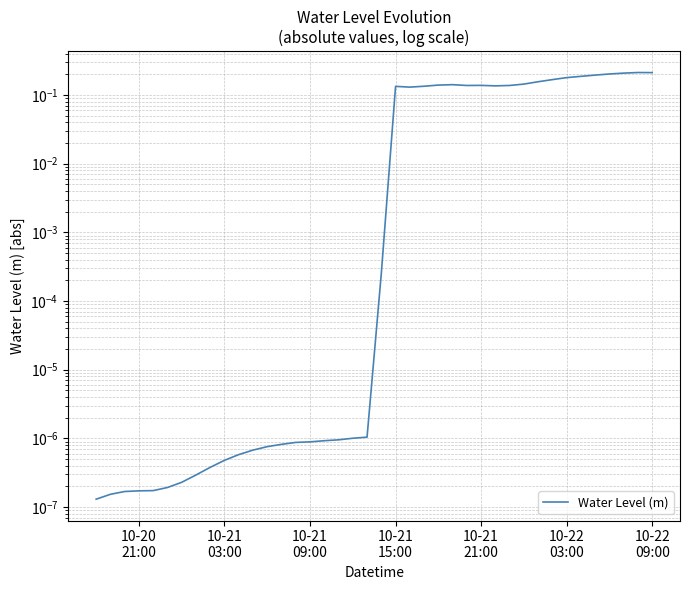

Reading left to right, extract all data points from this chart.

0.0	0.0	0.0	0.0	0.0	0.0	0.0	0.0	0.0	0.0	0.0	0.0	0.0	0.0	0.0	0.0	0.0	0.0	0.0	0.0	0.0	0.1	0.1	0.1	0.1	0.1	0.1	0.1	0.1	0.1	0.1	0.2	0.2	0.2	0.2	0.2	0.2	0.2	0.2	0.2